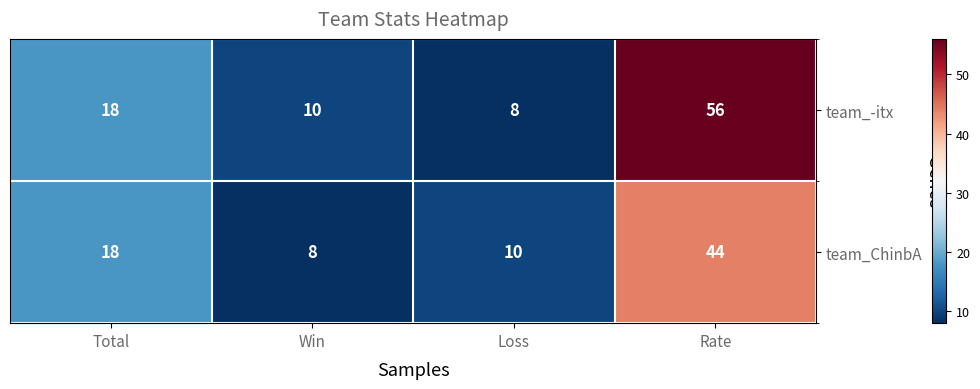

Which series has the largest range (max minus min)?

team_-itx